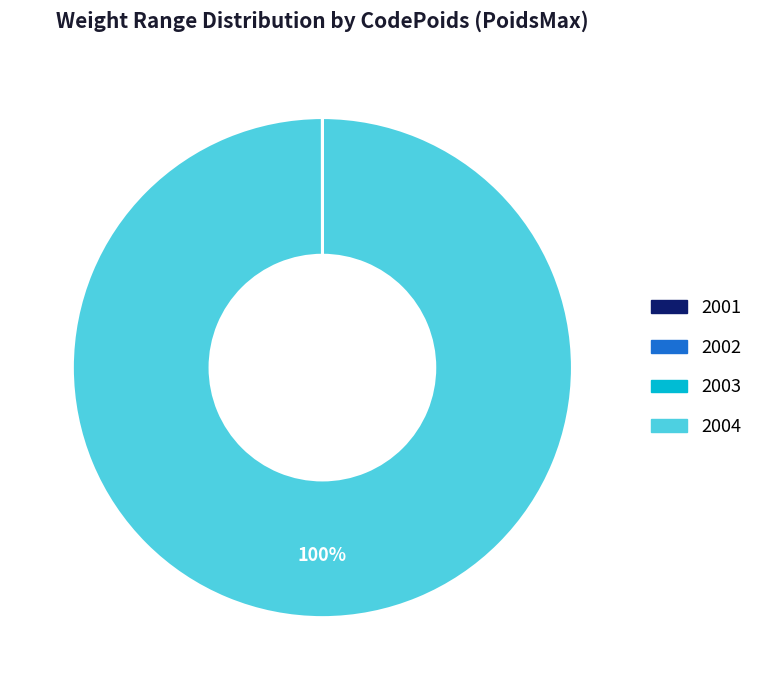

Which category has the biggest portion of the pie?

2004